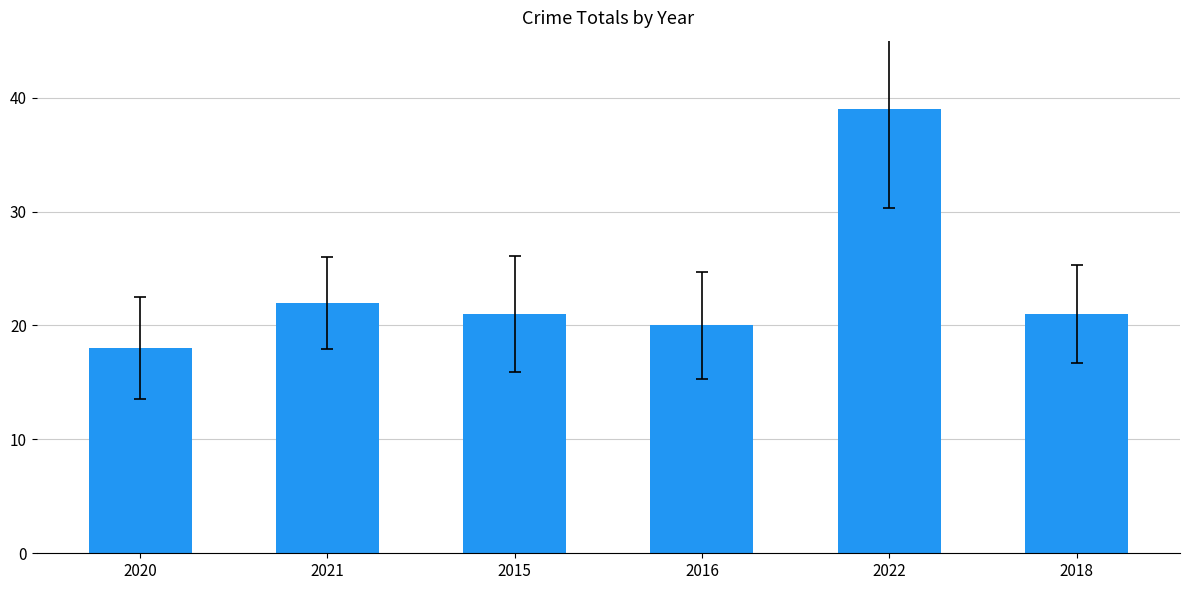

What position from the right is 2021?

5